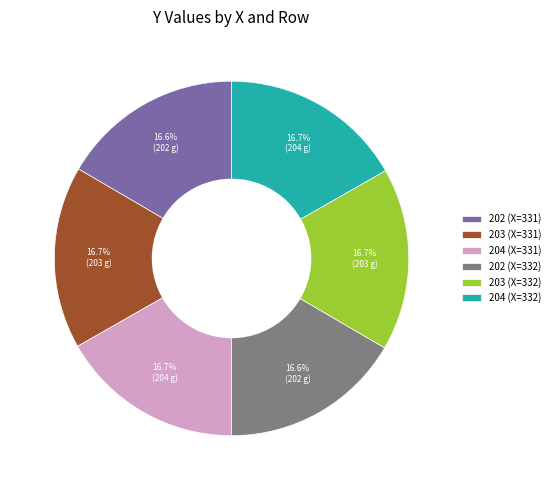

What is the ratio of the value at 204 (X=331) to the value at 204 (X=332)?

1.0